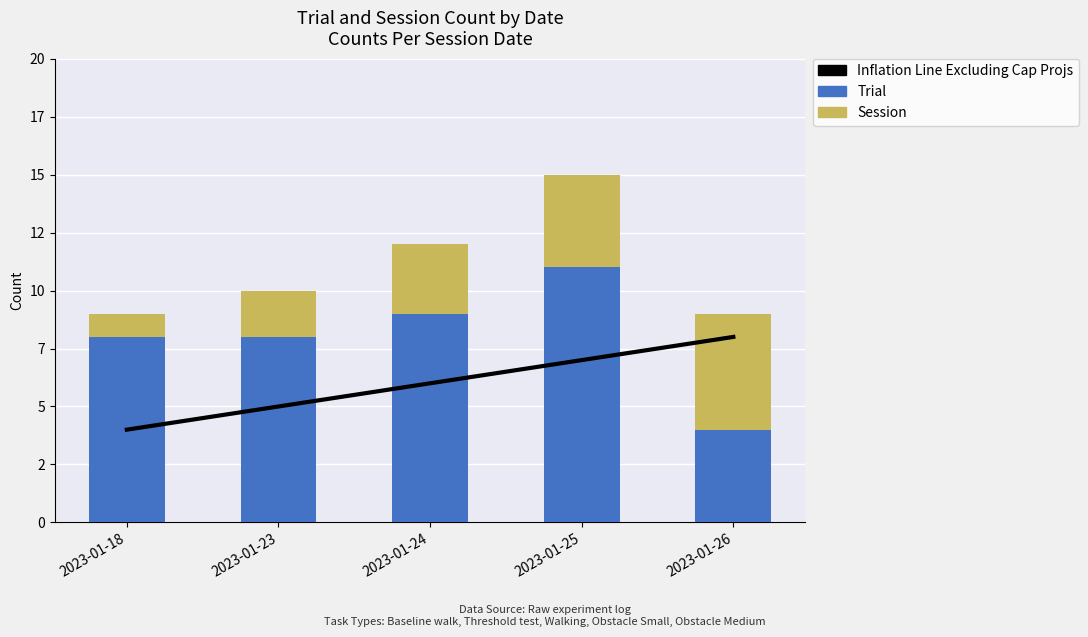

Is it true that Inflation Line Excluding Cap Projs equals 4 at 2023-01-18?

True